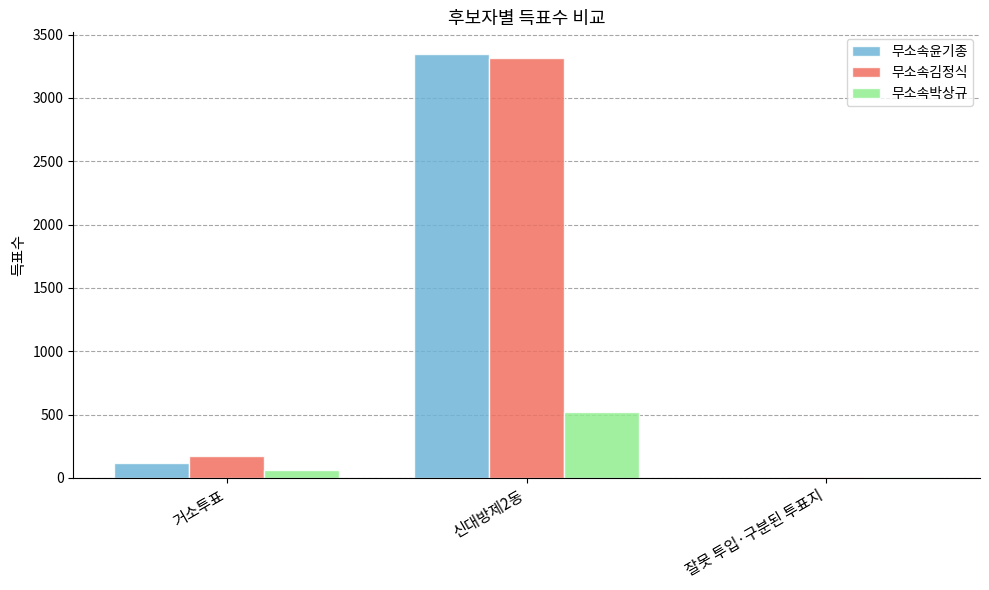

What is the approximate value of 무소속윤기종 at 신대방제2동, to the nearest 10?

3350